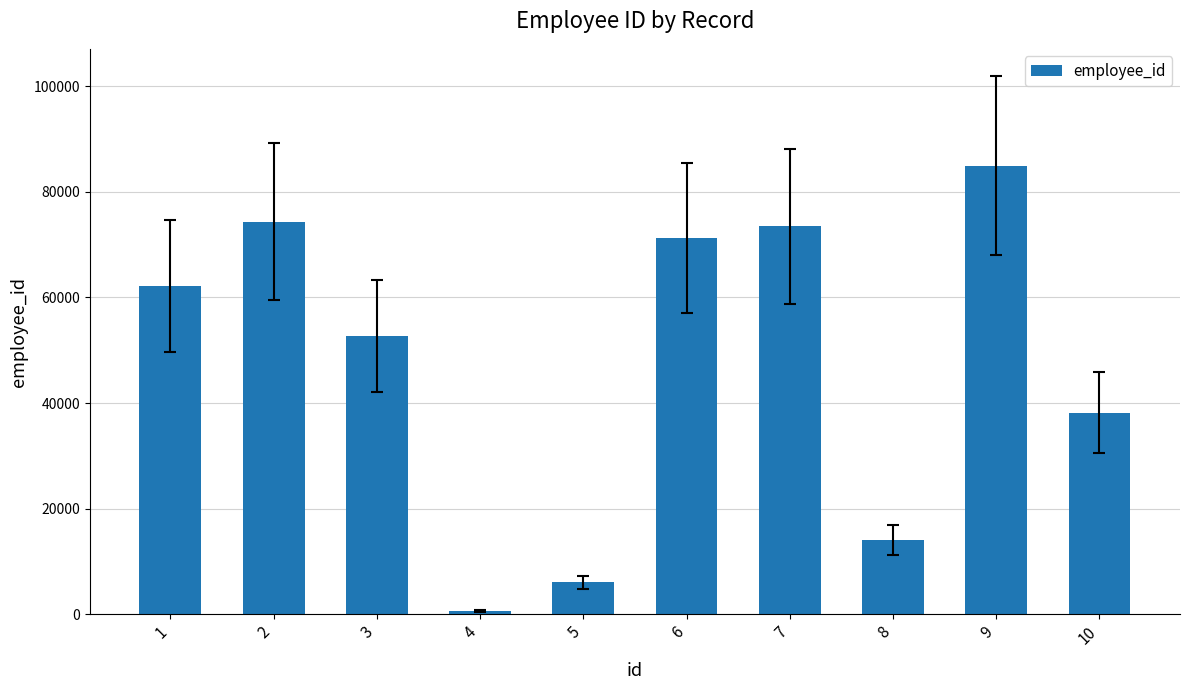

What is the change in value from 3 to 7?

+20737